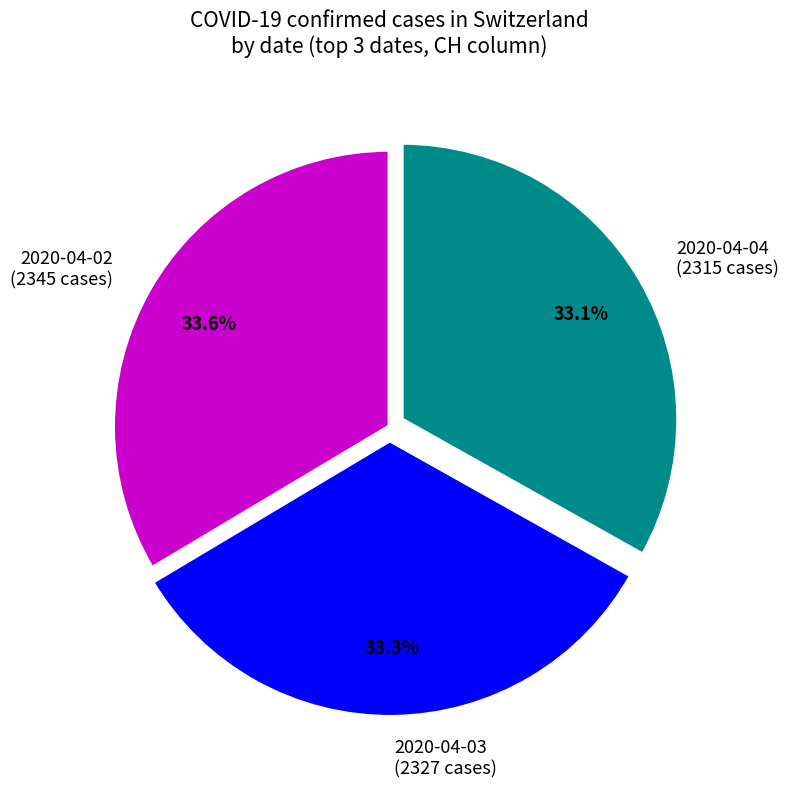

Is the sum of 2020-04-04 (2315 cases) and 2020-04-02 (2345 cases) greater than half?

Yes